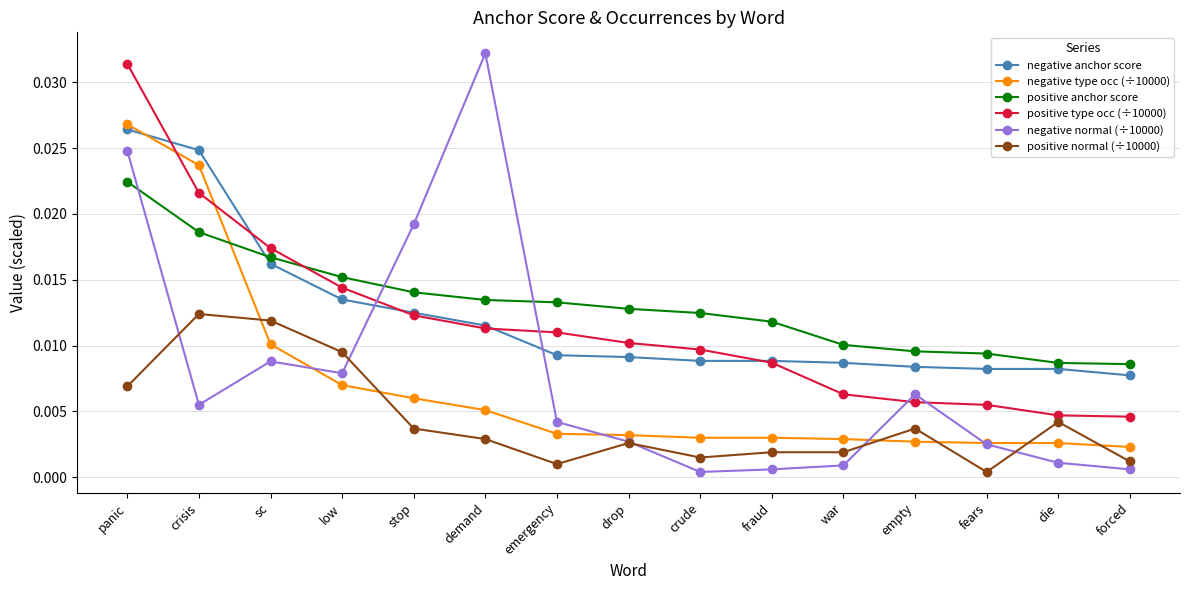

After their last crossing, which series has the higher values: negative anchor score or positive anchor score?

positive anchor score